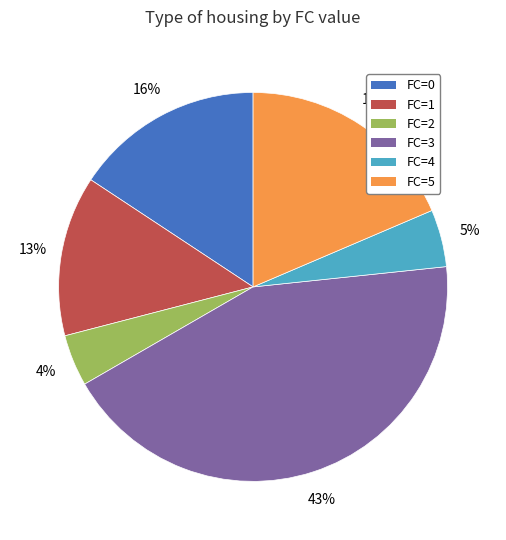

Does any single category account for the majority?

No